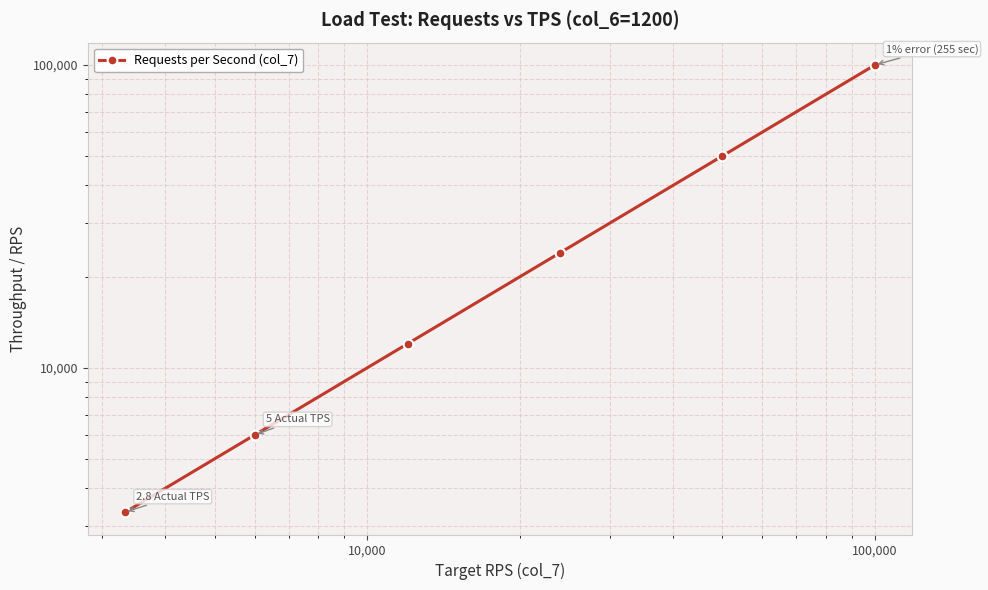

How many data points are less than 24000?

3